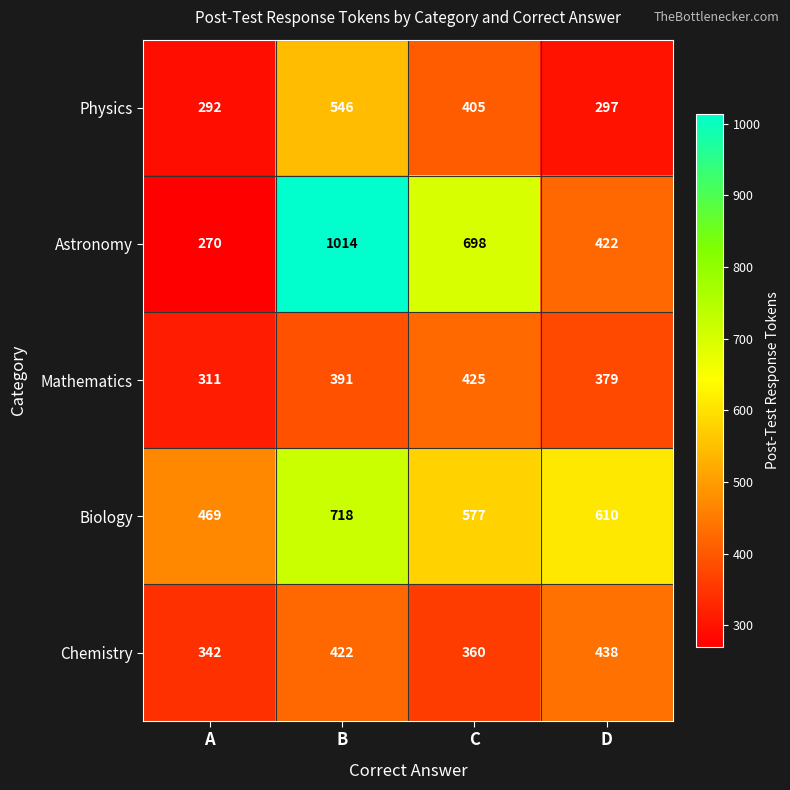

At which category is the sum across all series the highest?

B